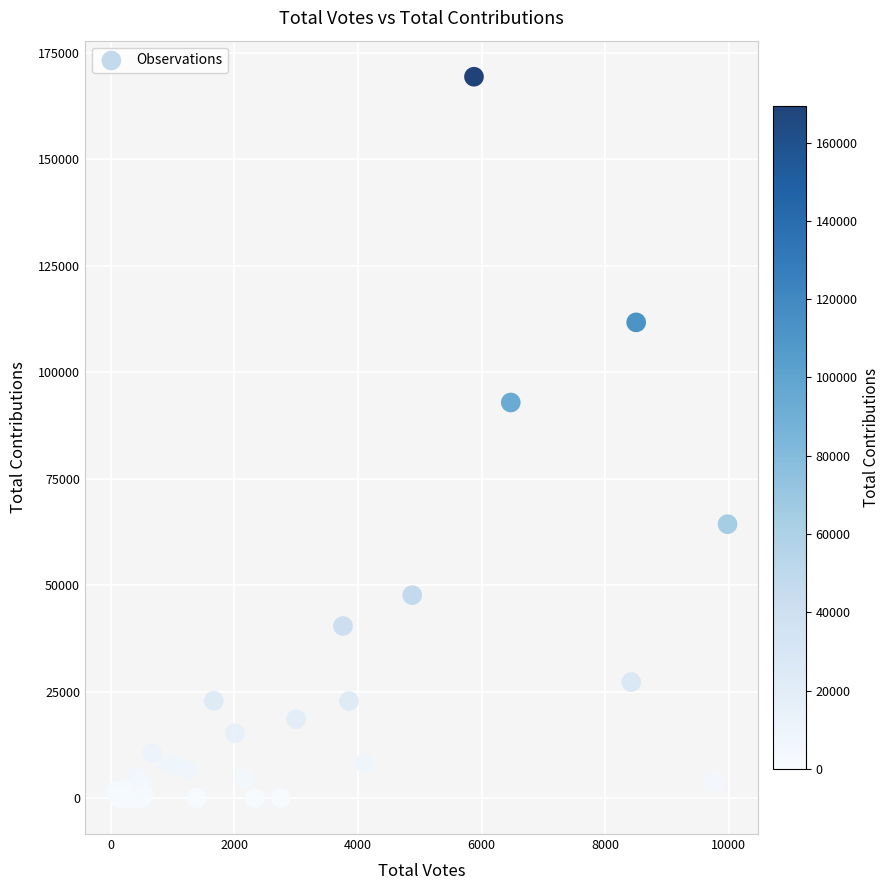

What Y value in the scatter plot is closest to 84689?

92875.0